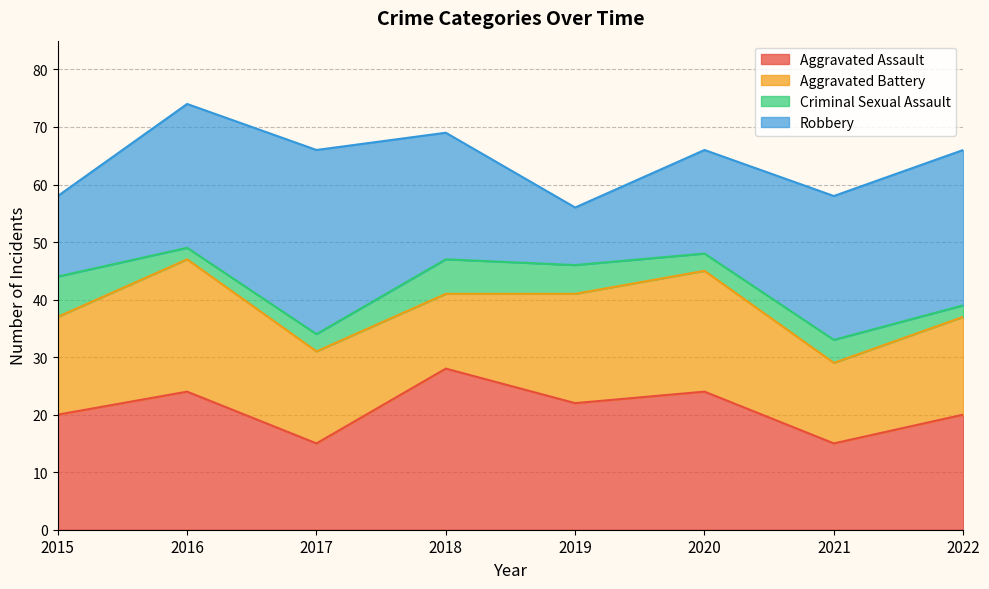

Is the value of Robbery at 2019 greater than the value of Criminal Sexual Assault at 2016?

Yes